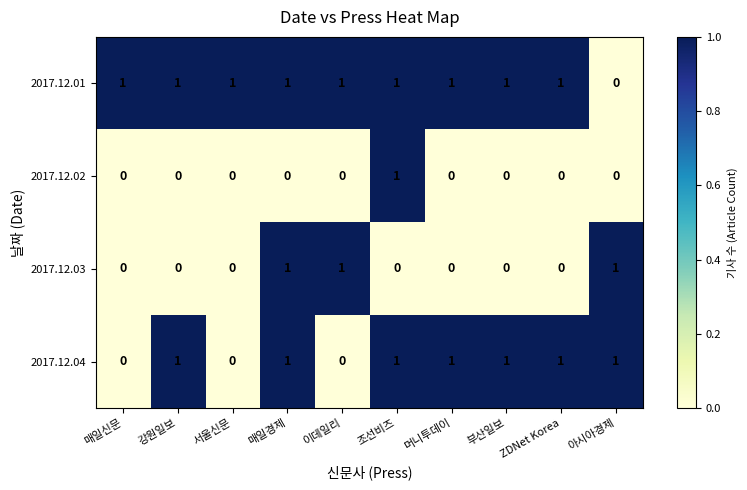

Rank the series by their average value, from lowest to highest.

2017.12.02, 2017.12.03, 2017.12.04, 2017.12.01